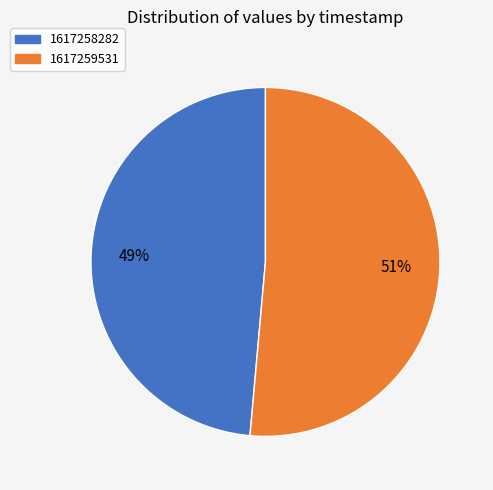

The 1617258282 slice represents 41% of the pie. True or false?

False